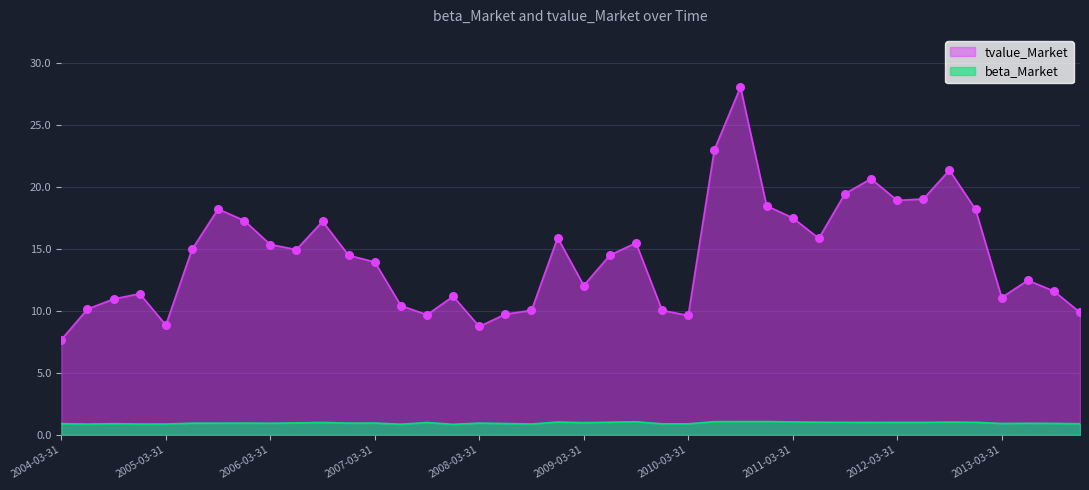

What is the total value across all series at 2005-12-31?

18.2